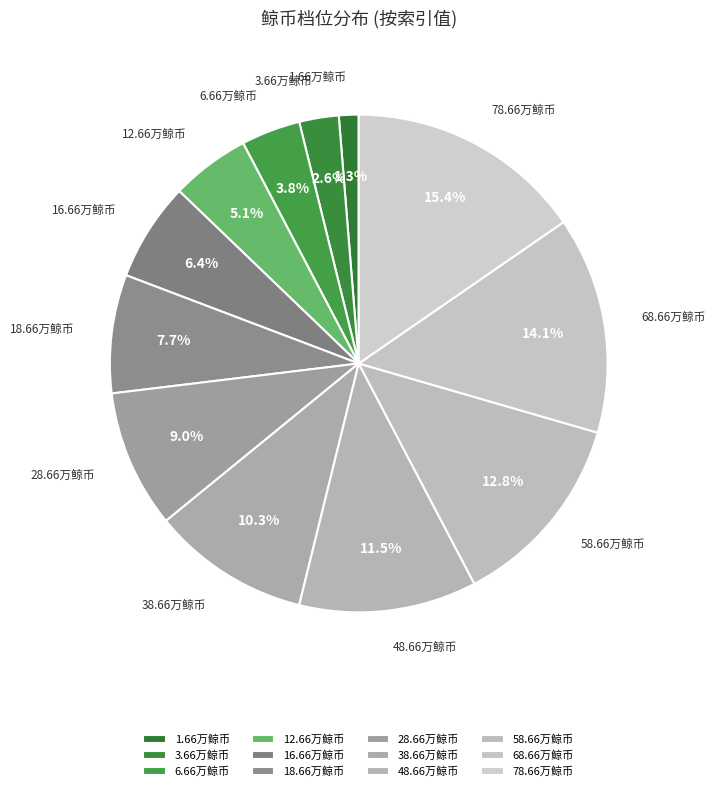

What is the largest slice in the pie chart?

78.66万鲸币